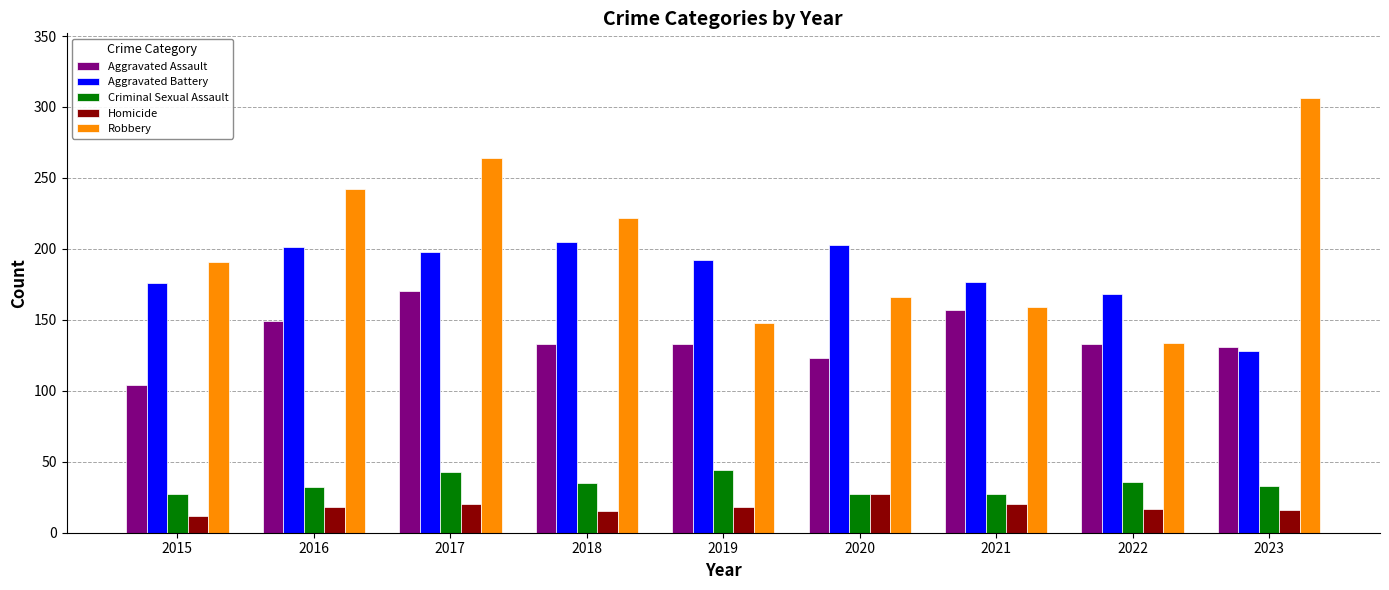

Which label corresponds to the smallest value in the chart?

2015